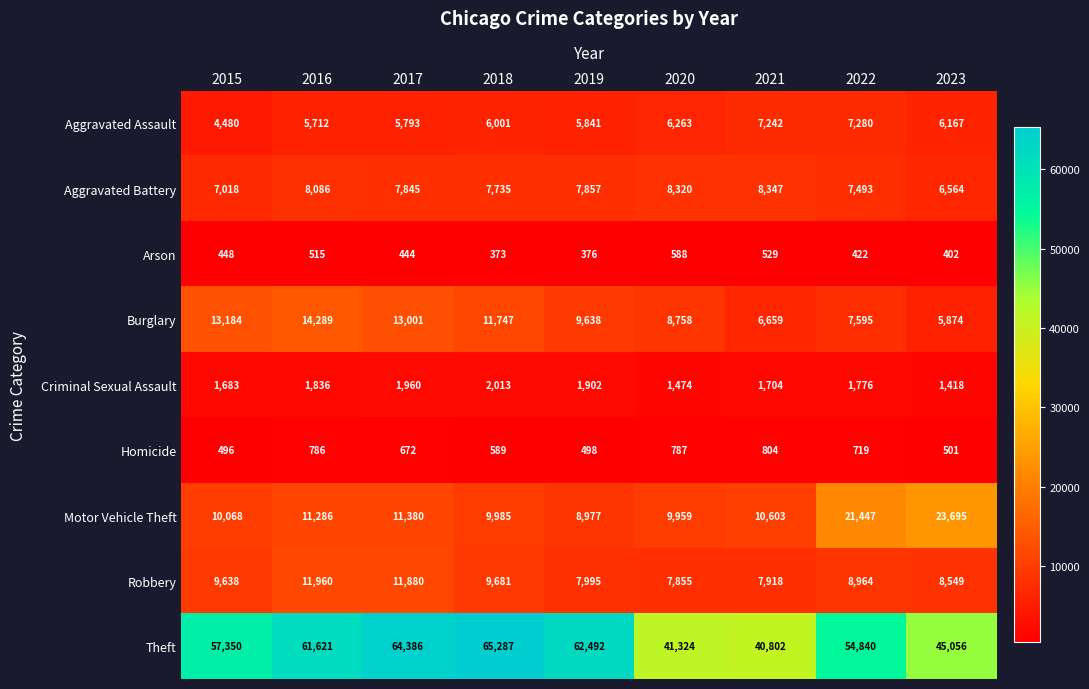

What is the difference between the Homicide values at 2023 and 2017?

171